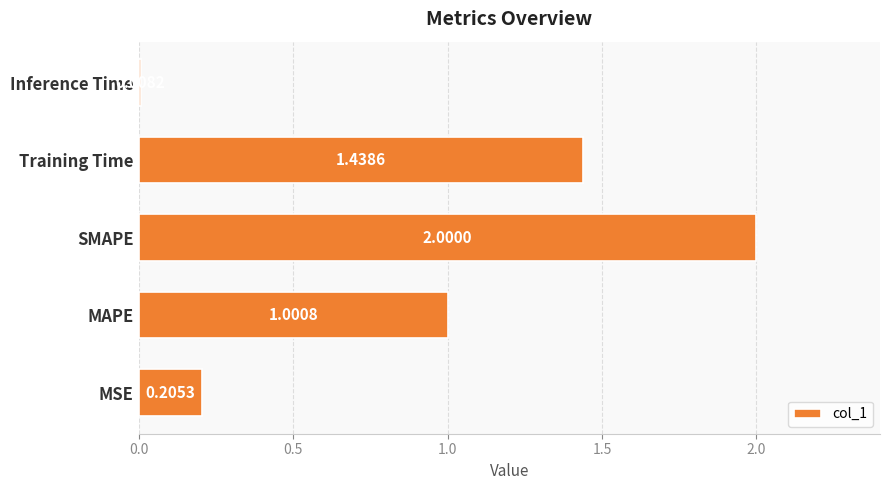

What is the change in value from MSE to Training Time?

+1.2